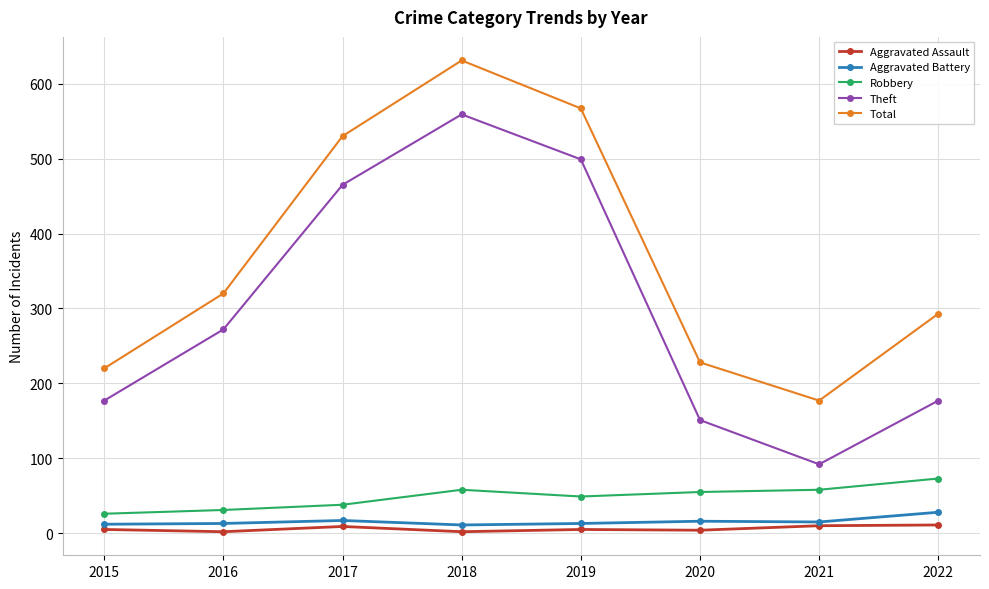

Which series changed the most between 2016 and 2018?

Total